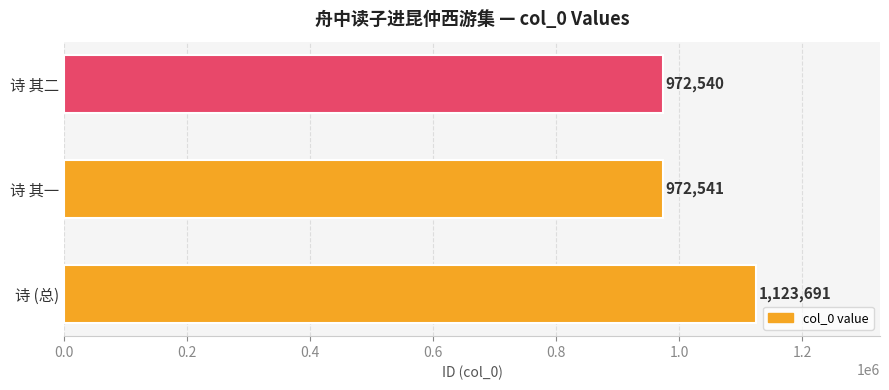

How many bars are there in total?

3